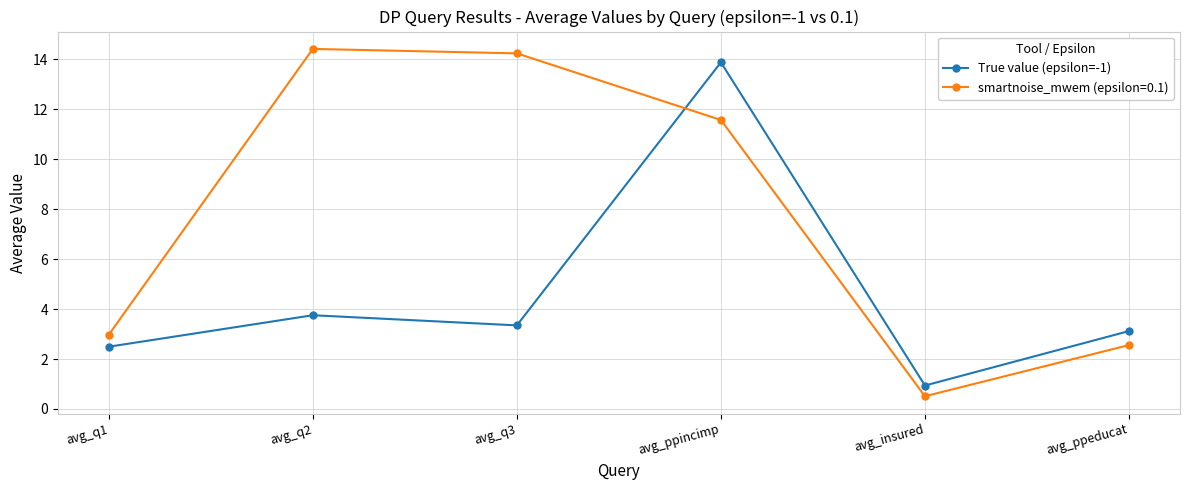

What is the spread (max minus min) of values at avg_q2?

10.7